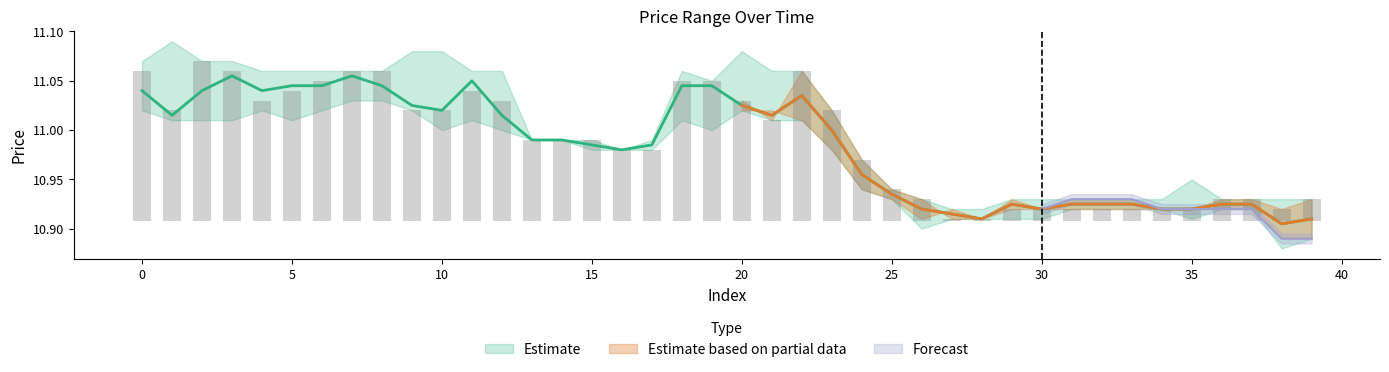

Which label corresponds to the smallest value in the chart?

27